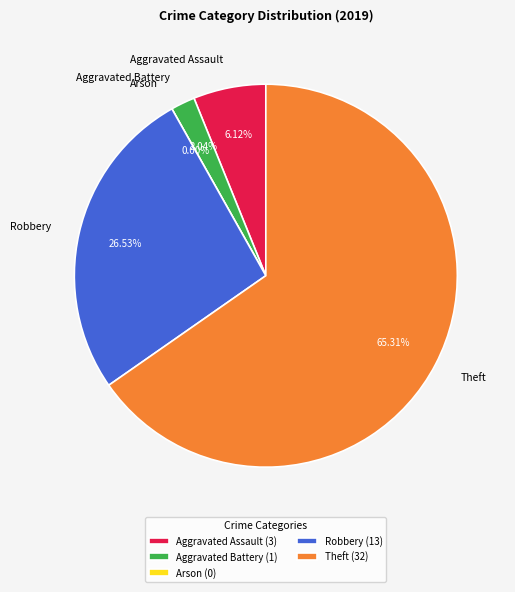

To the nearest percent, what is the combined percentage of Theft and Aggravated Battery?

67%